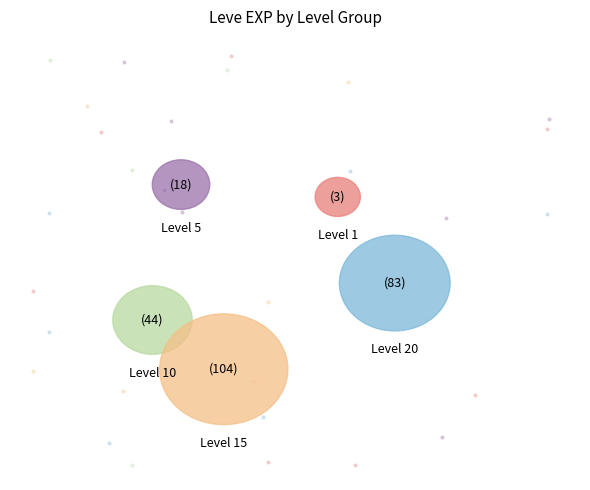

Is there a majority slice in this chart?

No